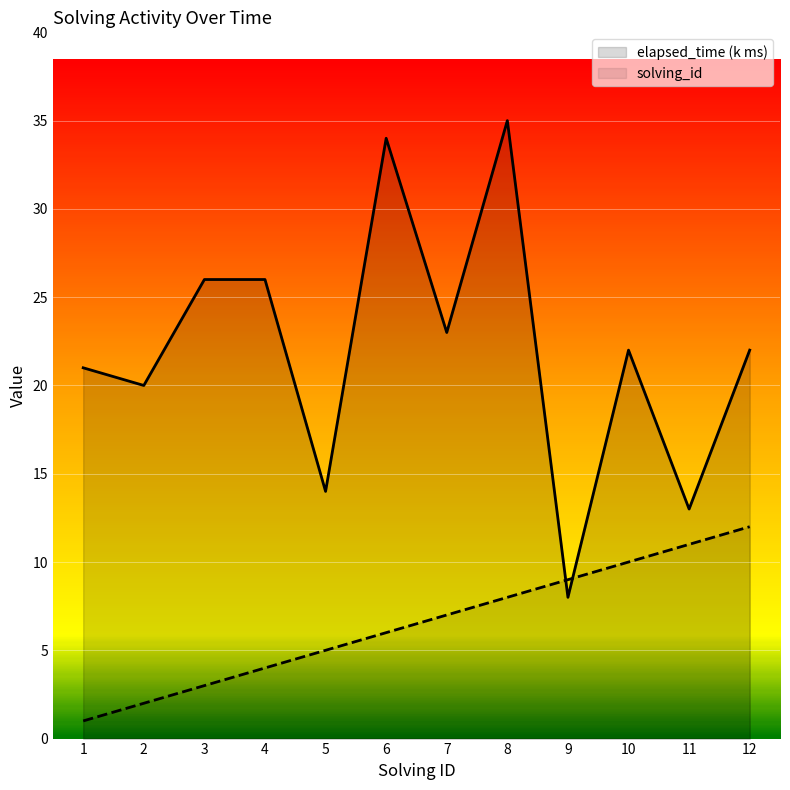

Does the chart display data point markers on the line(s)?

No